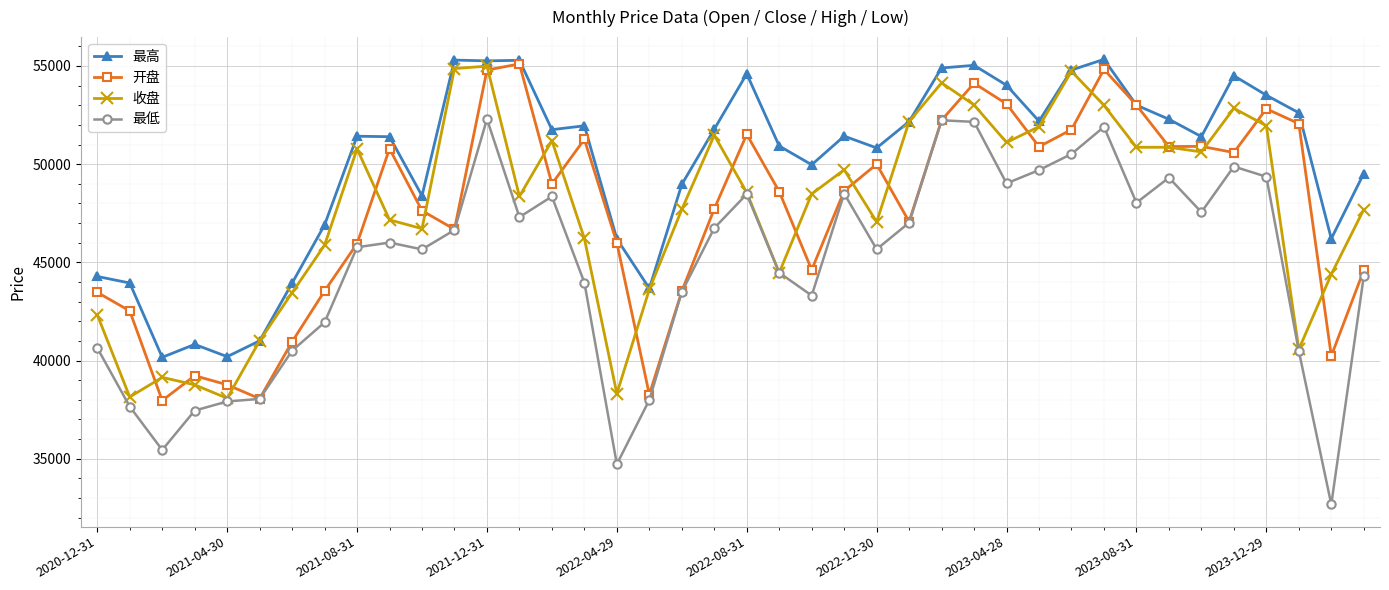

What is the value of the 最高 point at the 38th from the left?

52613.6